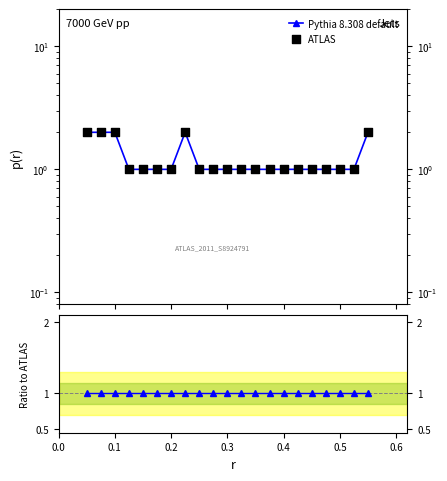

At how many categories does at least one series exceed 1?

5